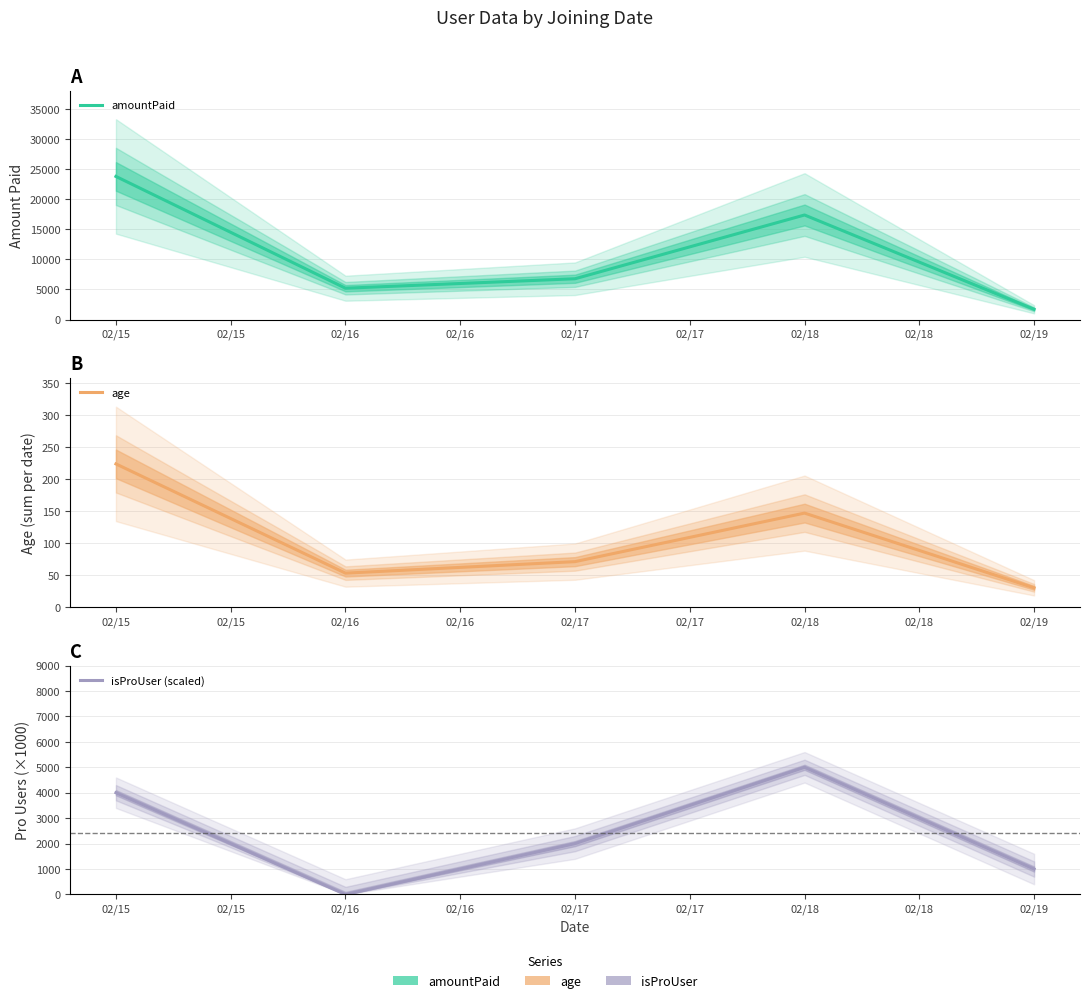

How many values in the age series exceed 71?

2